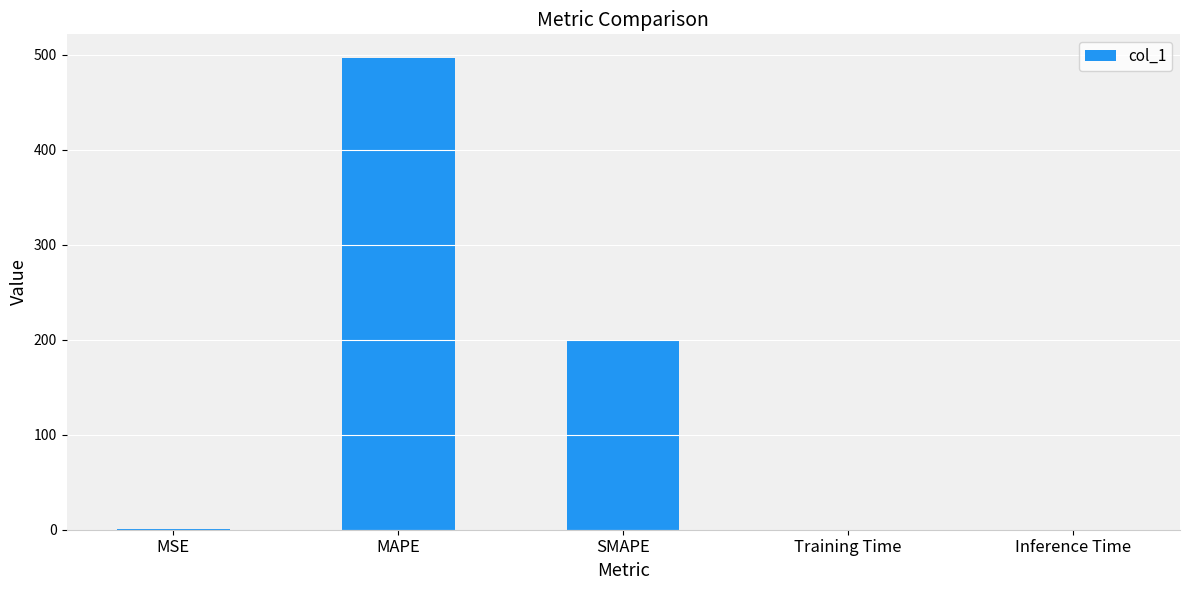

What is the sum of all values?

697.2